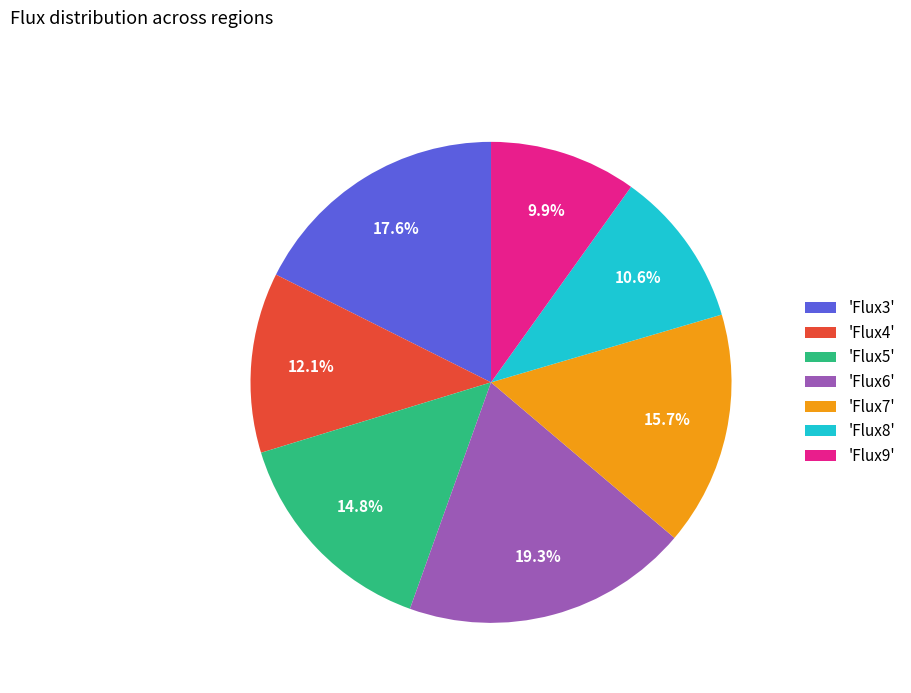

How many slices are in this pie chart?

7